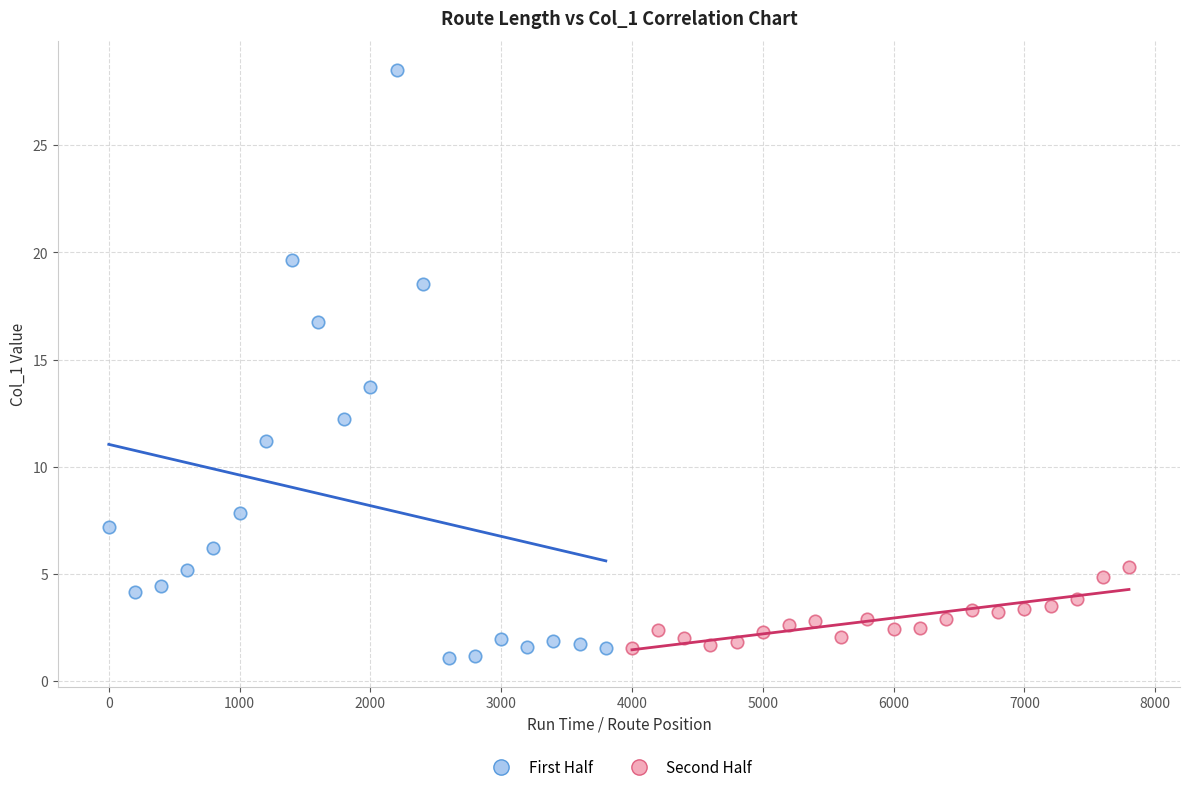

Which series has the widest spread of Y values?

First Half